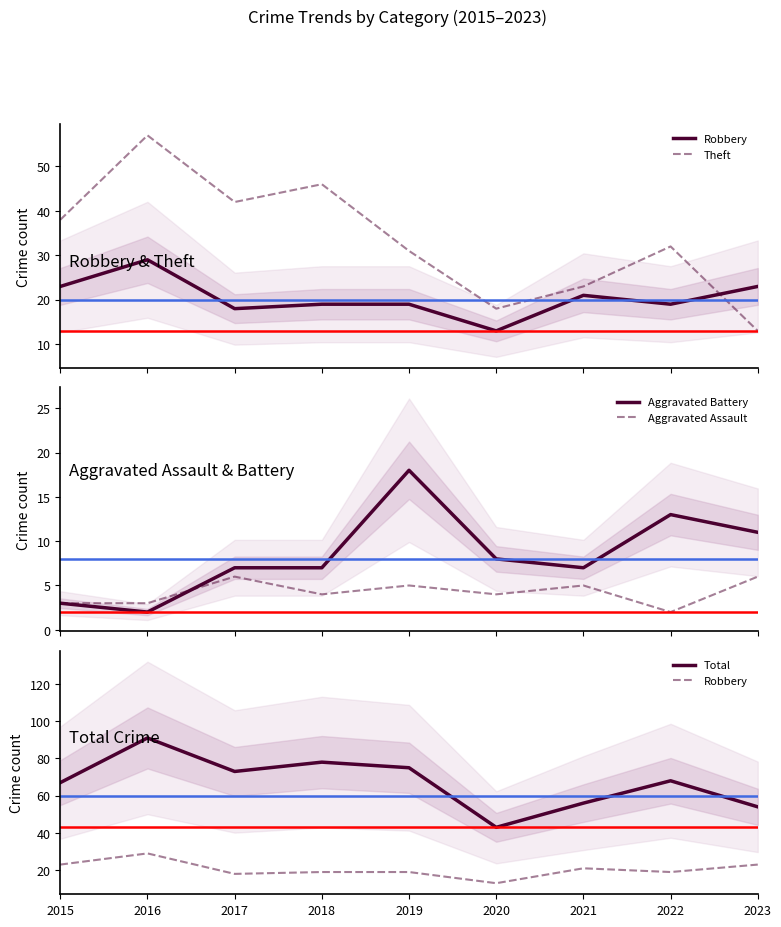

Where is Aggravated Assault nearest to the value 4?

2018